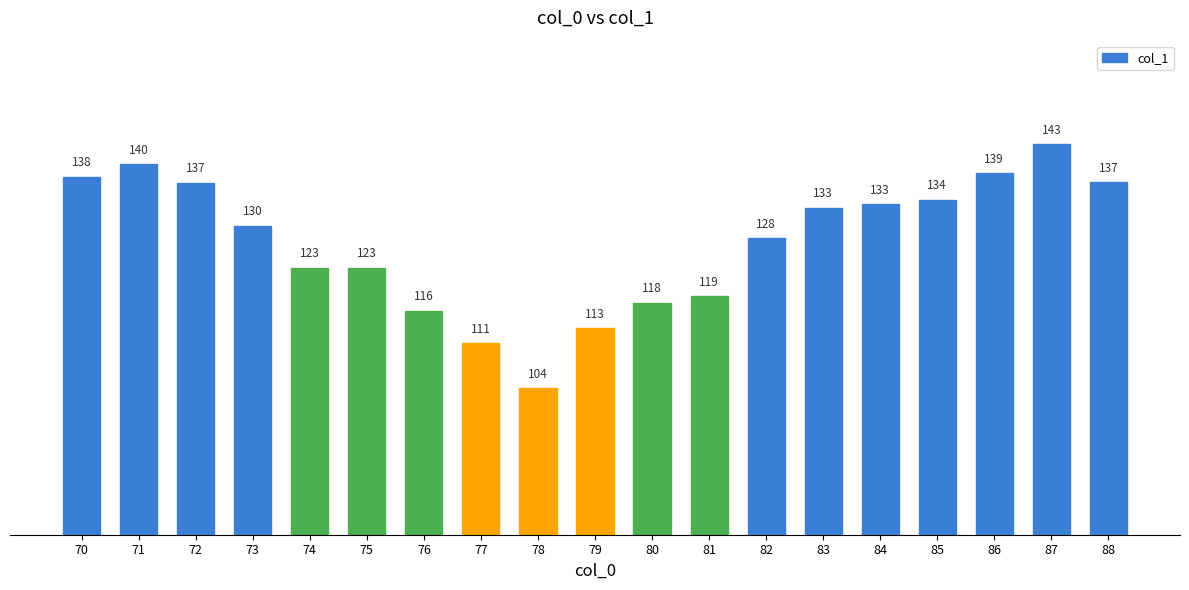

What is the sum of all values?

2419.5